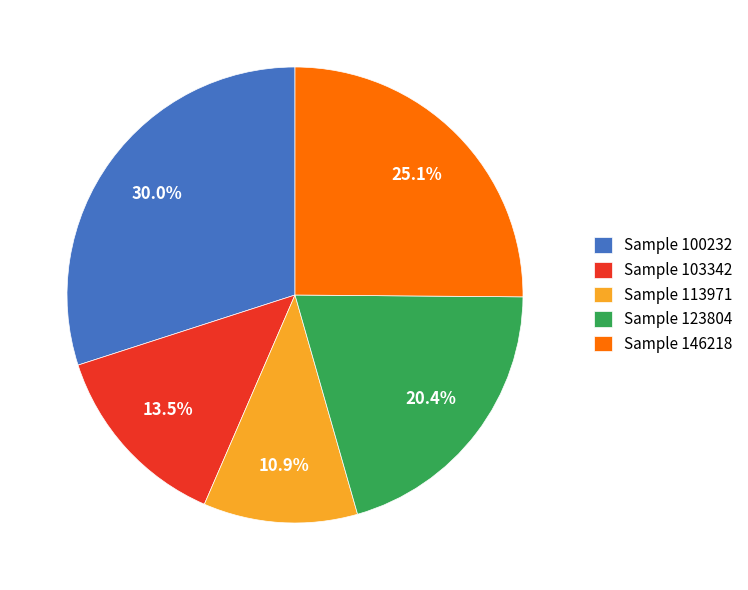

Rank the categories by value from highest to lowest.

Sample 100232, Sample 146218, Sample 123804, Sample 103342, Sample 113971